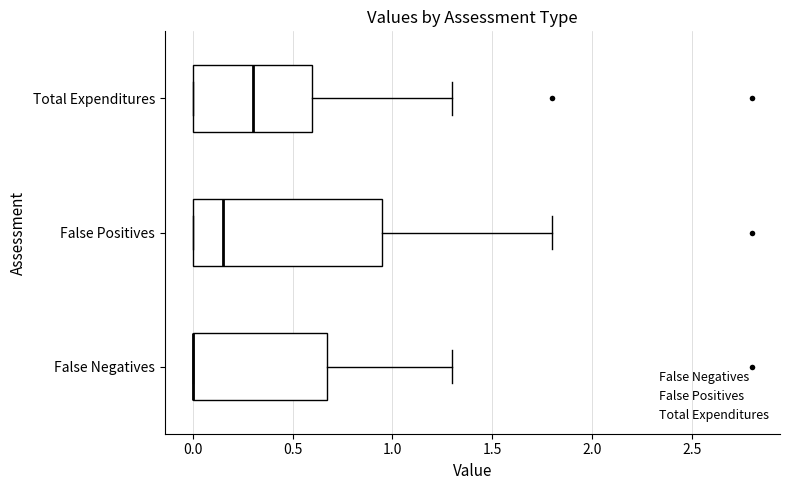

Where does the right whisker of the box for False Positives end on the x-axis? The values are not printed on the chart, so give them approximately, as read against the axis.

1.80